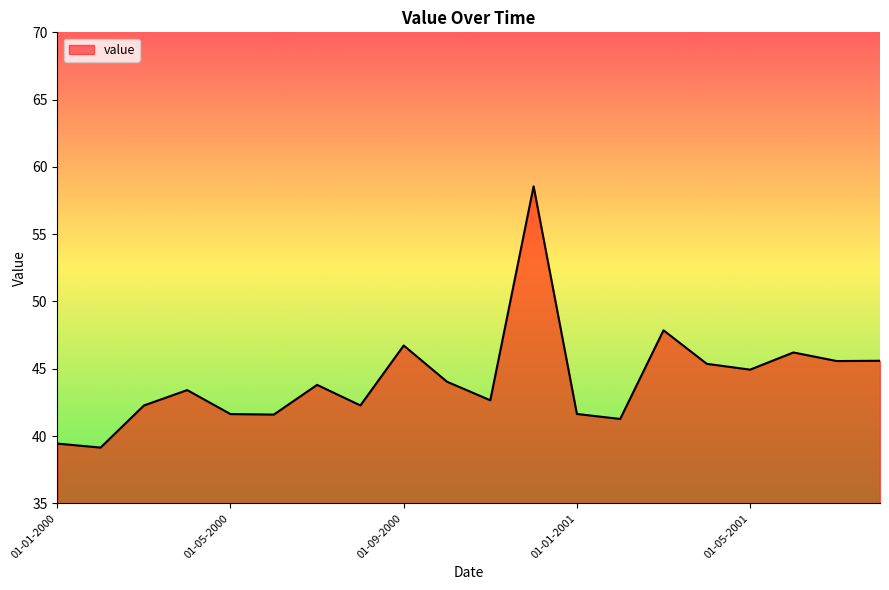

What is the minimum value shown in the chart?

39.1